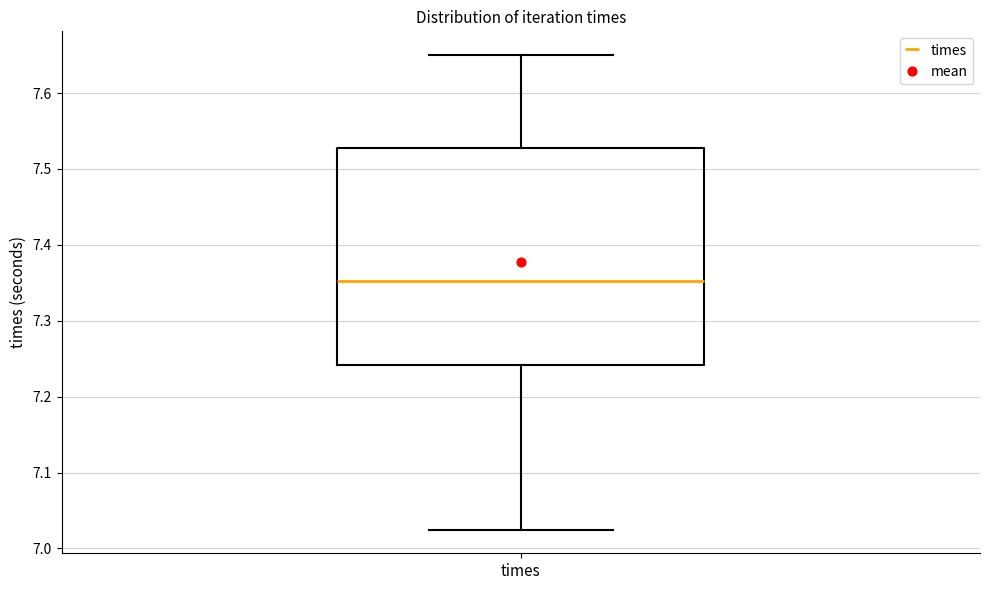

Transcribe this box plot: give where the median line is, the range the box spans, and where the two whiskers end, as read against the y-axis. The values are not printed on the chart, so give them approximately, as read against the axis.

median 7.35, box 7.24 to 7.53, whiskers 7.02 to 7.65